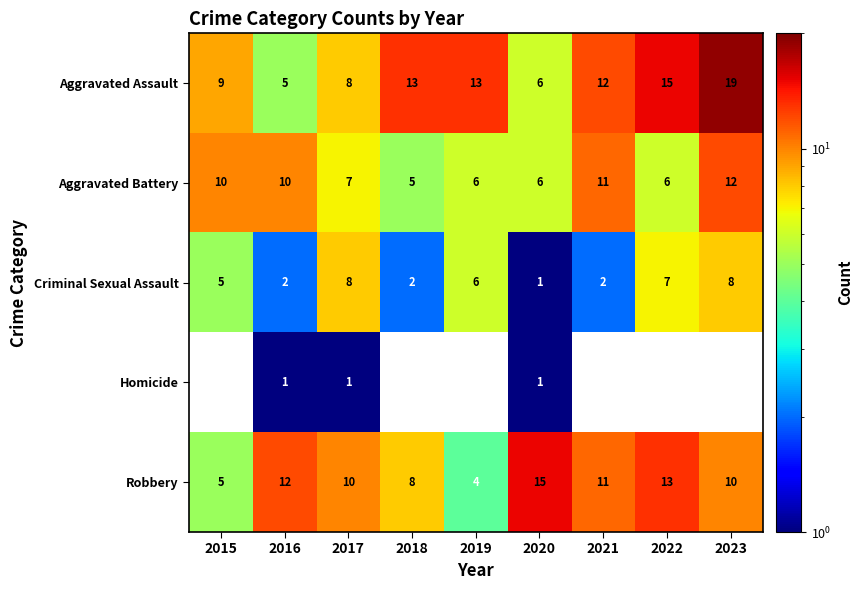

What is the minimum value for Robbery?

4